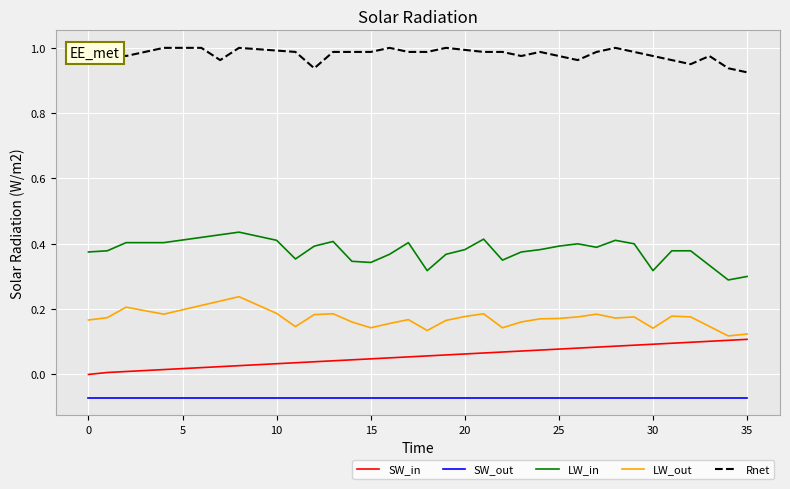

True or false: LW_out and SW_in intersect in this chart.

False